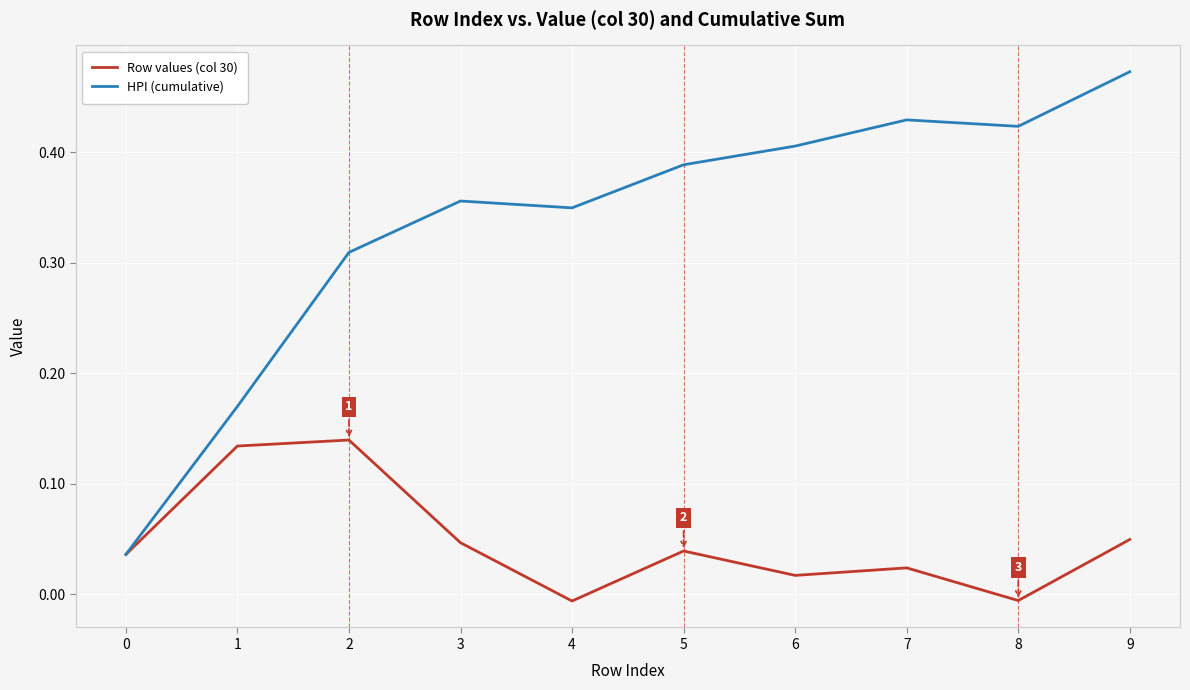

What are all the series names shown in the legend?

Row values (col 30), HPI (cumulative)